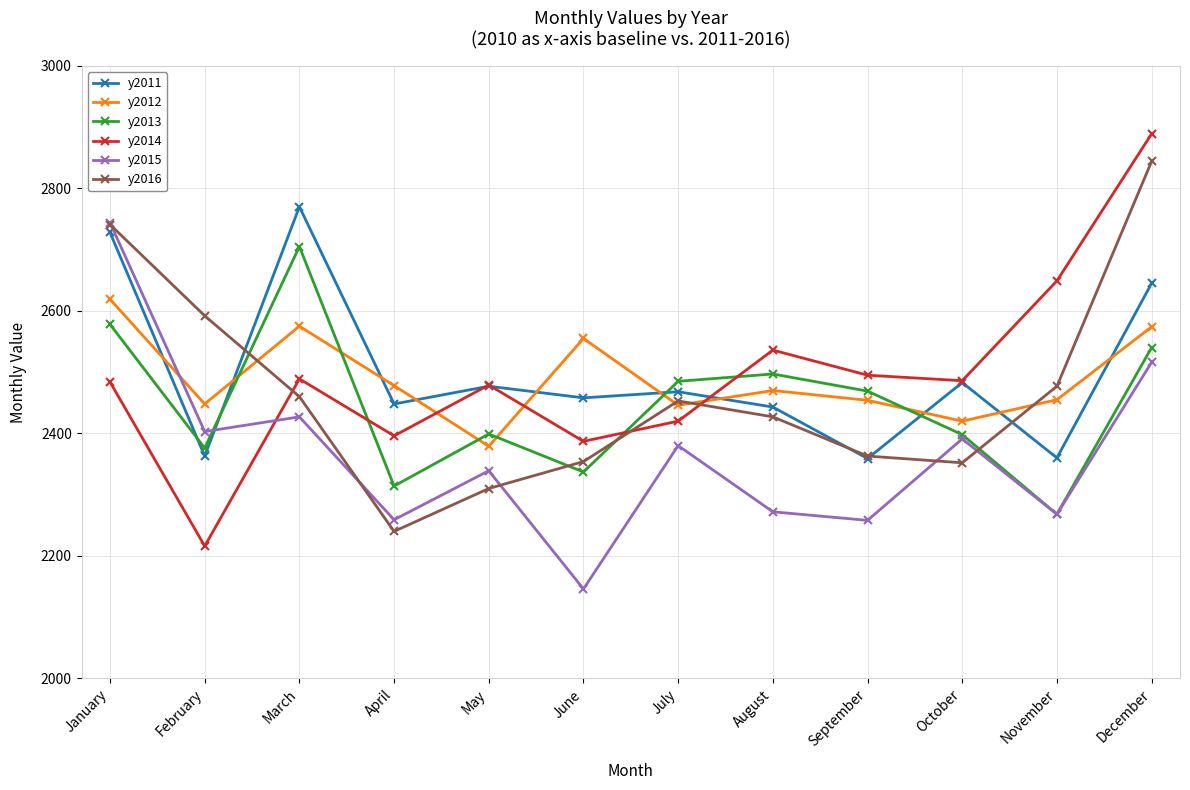

What is the minimum value for y2013?

2268